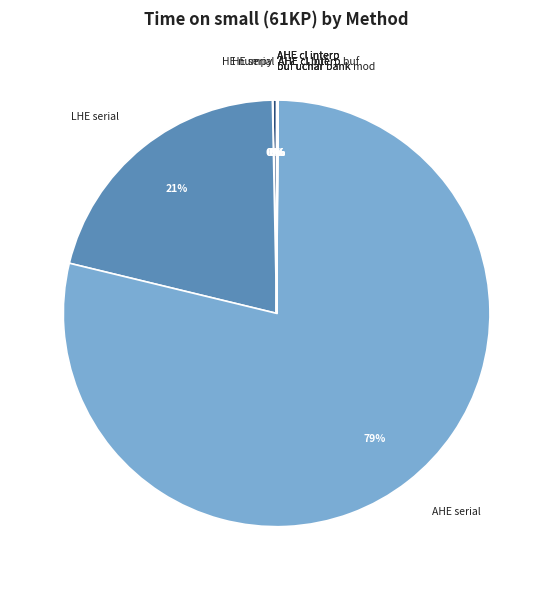

Is there a majority slice in this chart?

Yes